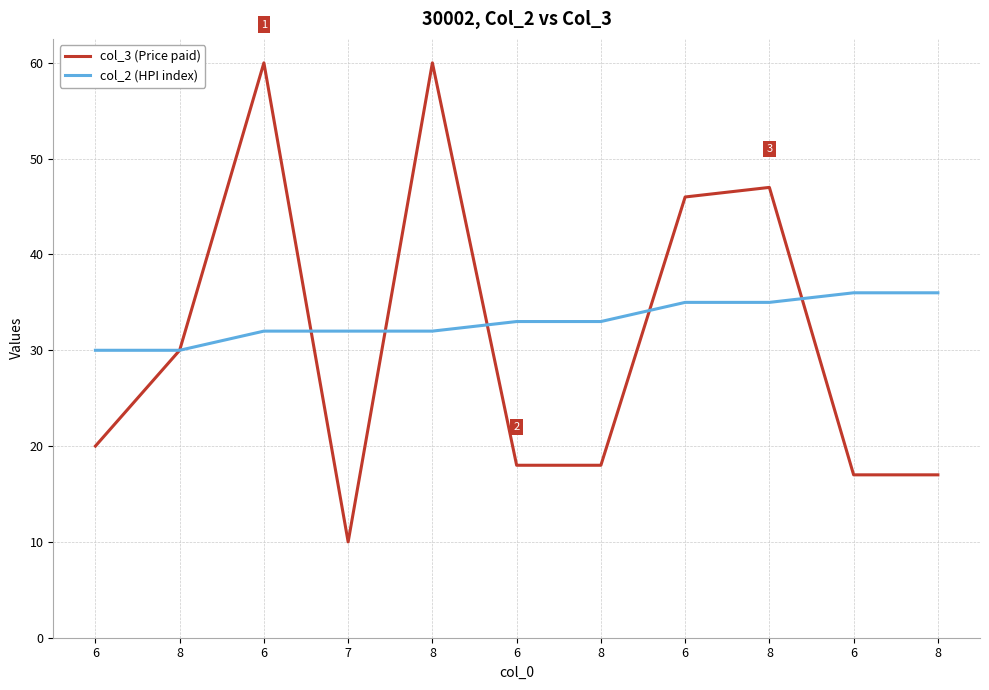

True or false: col_3 (Price paid) has more than 1 points higher than both neighbors.

True